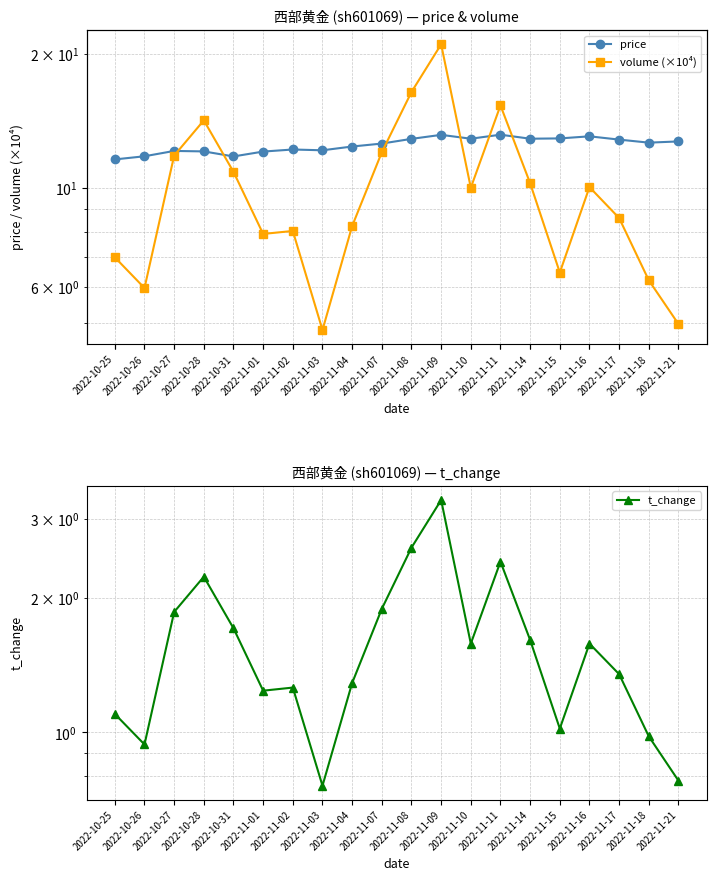

True or false: t_change has a value of 2.6 at 2022-11-08.

True